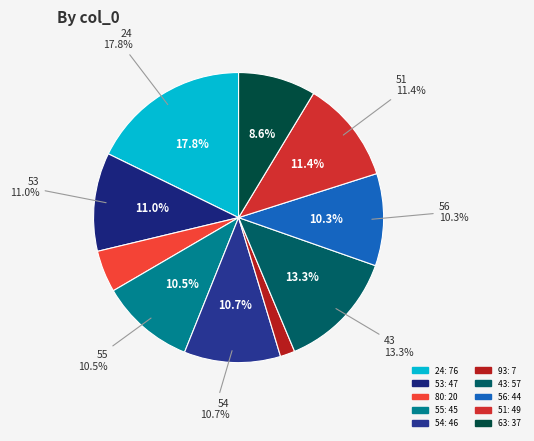

Rank the categories by value from highest to lowest.

24, 43, 51, 53, 54, 55, 56, 63, 80, 93